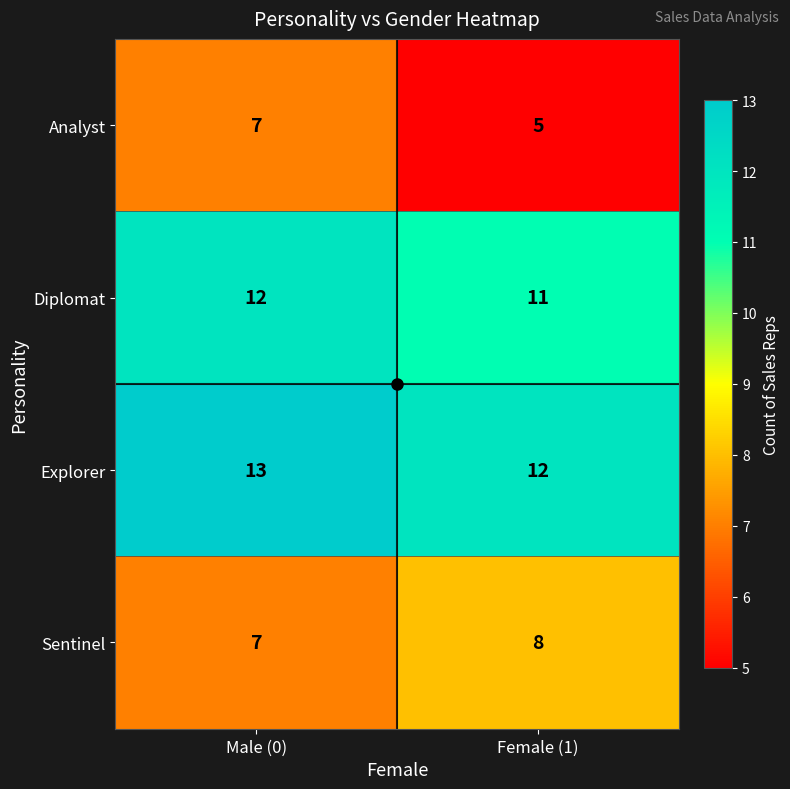

True or false: Sentinel has a value of 8 at Female (1).

True